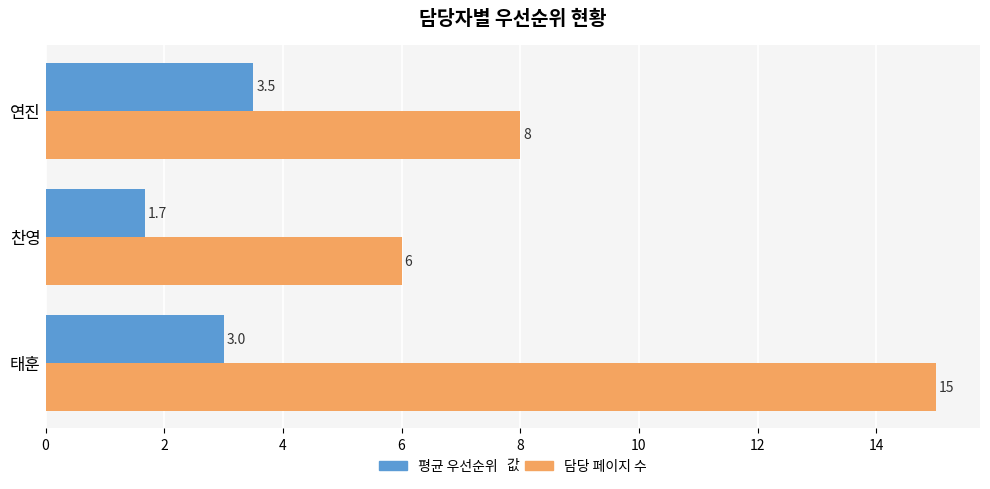

Which series has the widest spread of values?

담당 페이지 수